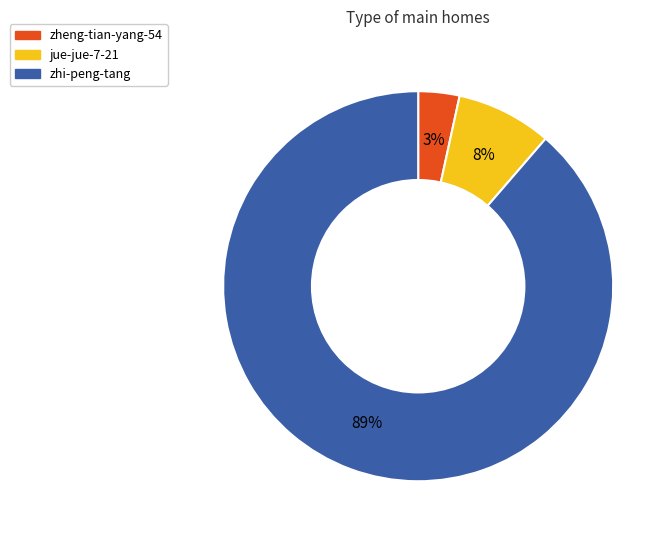

Do jue-jue-7-21 and zhi-peng-tang together represent more than half of the pie?

Yes